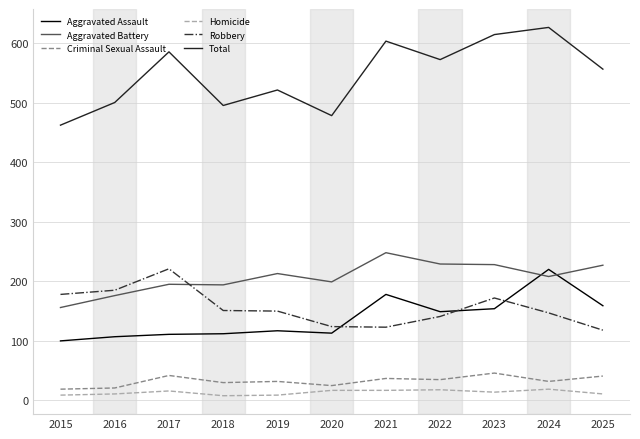

True or false: Criminal Sexual Assault and Aggravated Battery intersect in this chart.

False